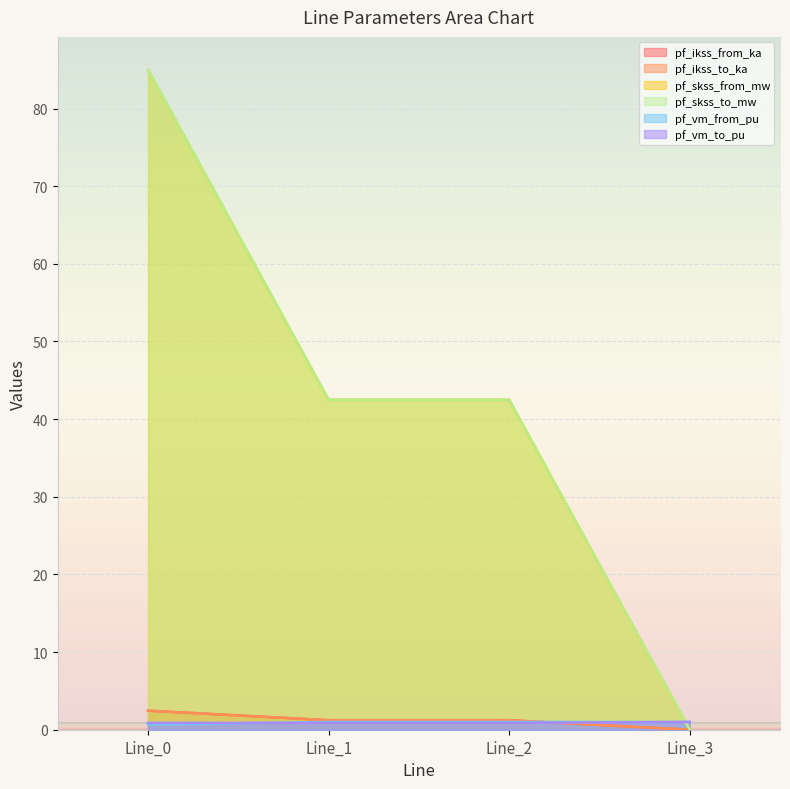

True or false: pf_vm_to_pu has a value of 0.9 at Line_2.

True